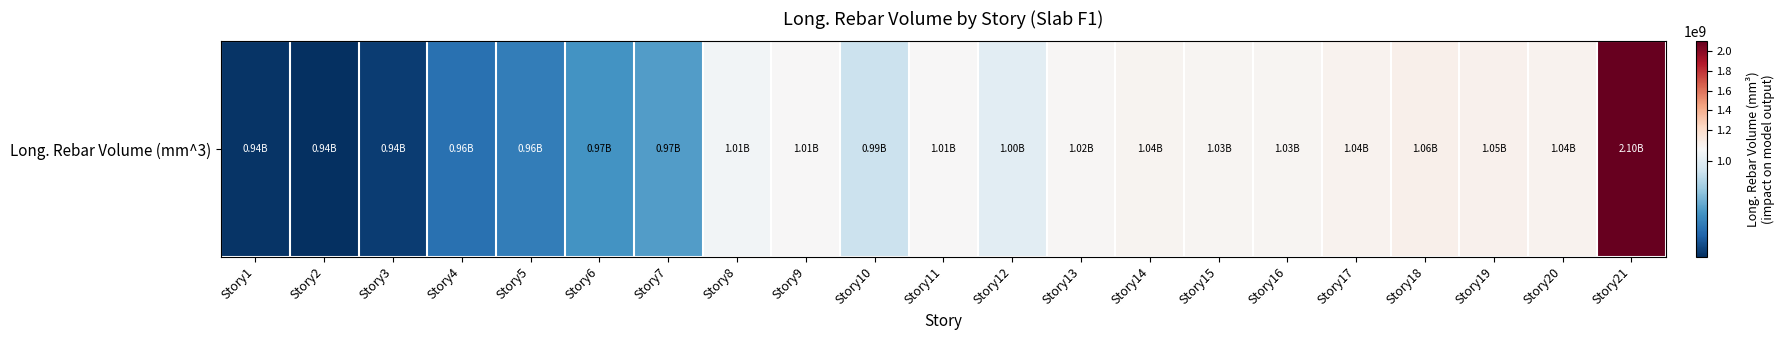

The chart shows a value of 1599212877.6 at Story17. True or false?

False